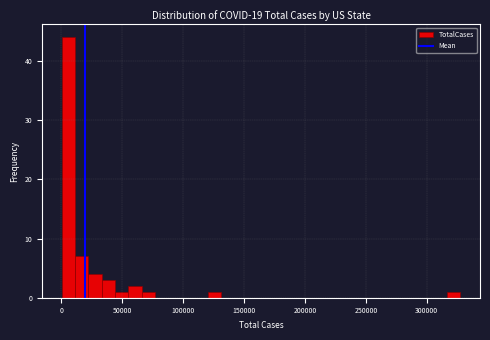

Around what value on the x-axis is the tallest bar? Give the approximate position of its centre, as read against the axis.

5000